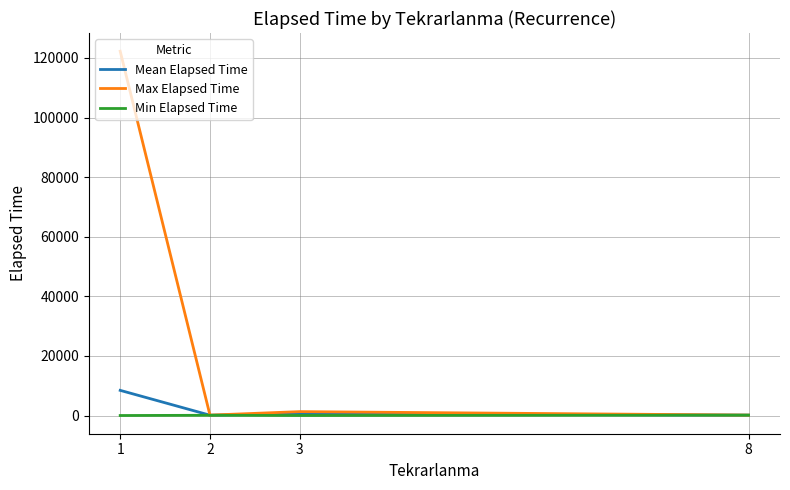

Between 1 and 3, which series saw the biggest shift?

Max Elapsed Time